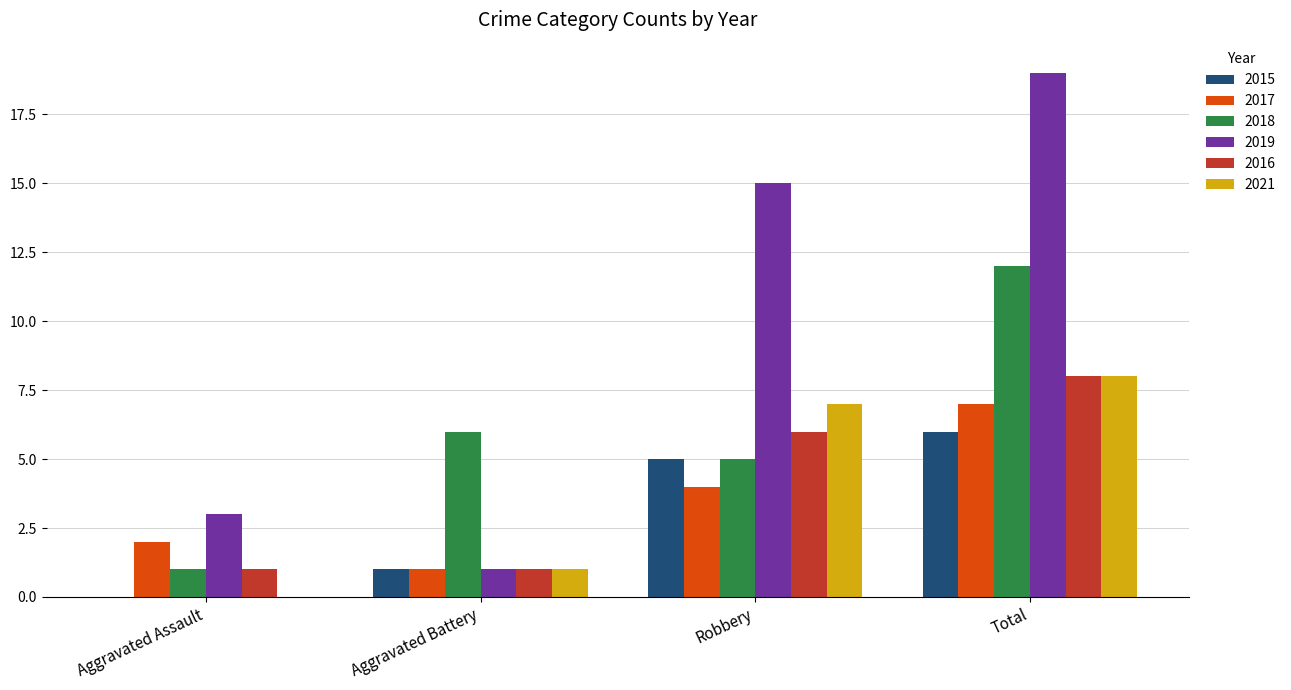

Between Aggravated Battery and Total, which series saw the biggest shift?

2019